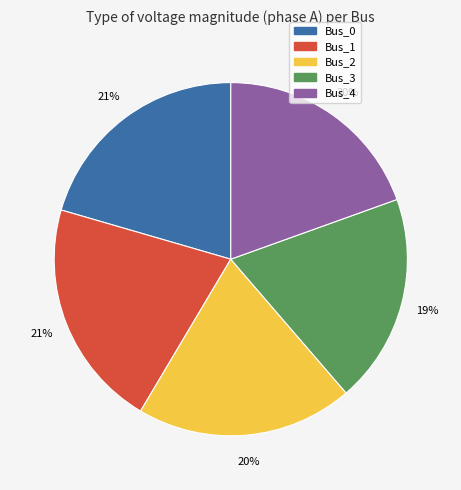

To the nearest percent, what is the average slice percentage?

20%